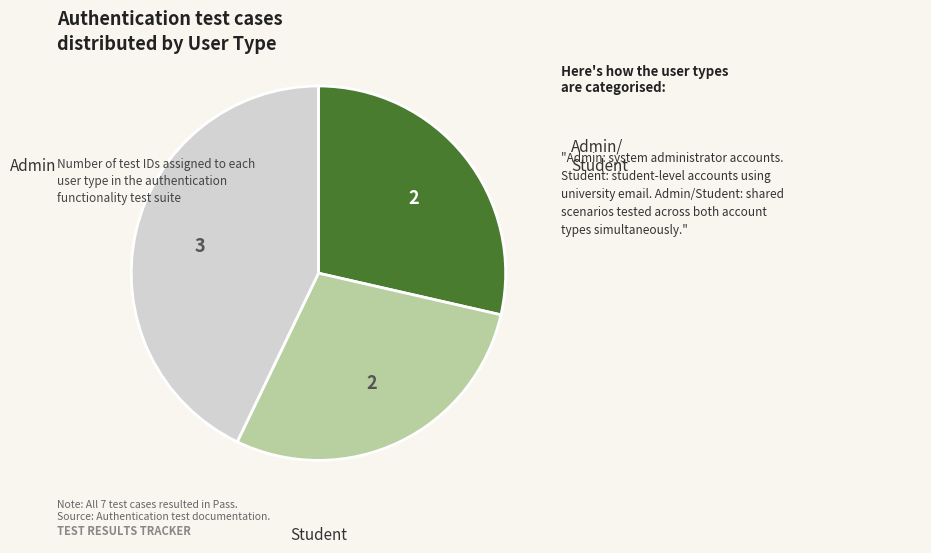

Is there a majority slice in this chart?

No